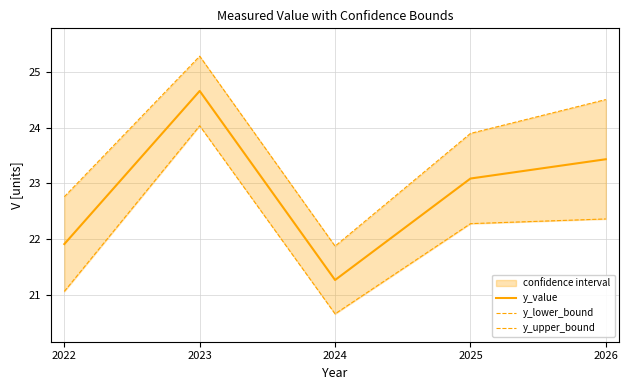

Reading left to right, extract all data points from this chart.

y_value: 2022=21.9	2023=24.7	2024=21.3	2025=23.1	2026=23.4
y_lower_bound: 2022=21.1	2023=24.0	2024=20.7	2025=22.3	2026=22.4
y_upper_bound: 2022=22.8	2023=25.3	2024=21.9	2025=23.9	2026=24.5